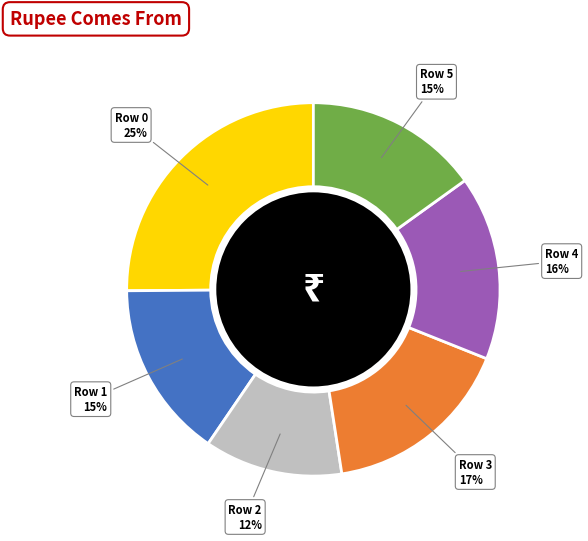

Is there a majority slice in this chart?

No